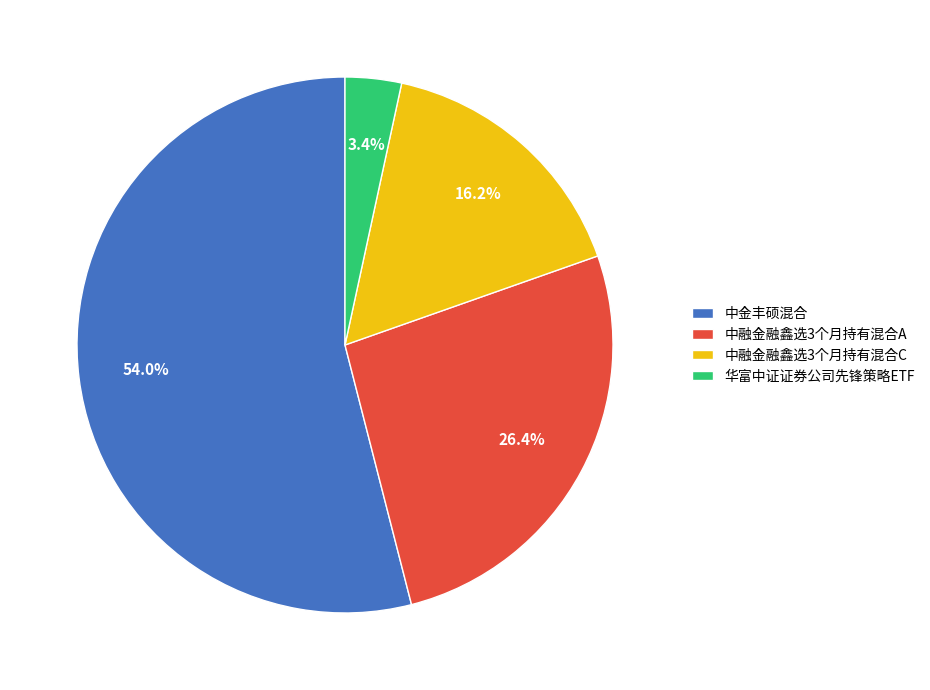

To the nearest percent, what is the average slice percentage?

25%